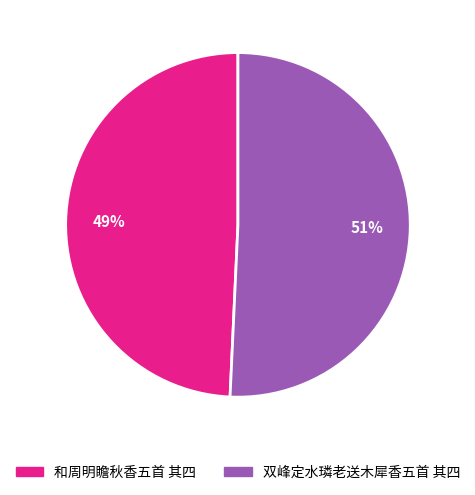

To the nearest percent, what is the combined percentage of 双峰定水璘老送木犀香五首 其四 and 和周明瞻秋香五首 其四?

100%